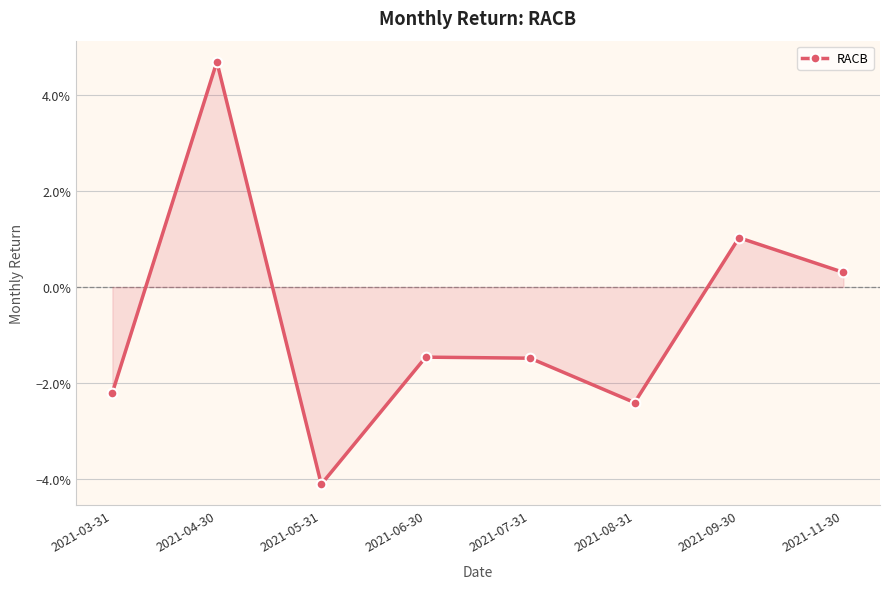

What is the difference between the maximum and minimum values?

0.1